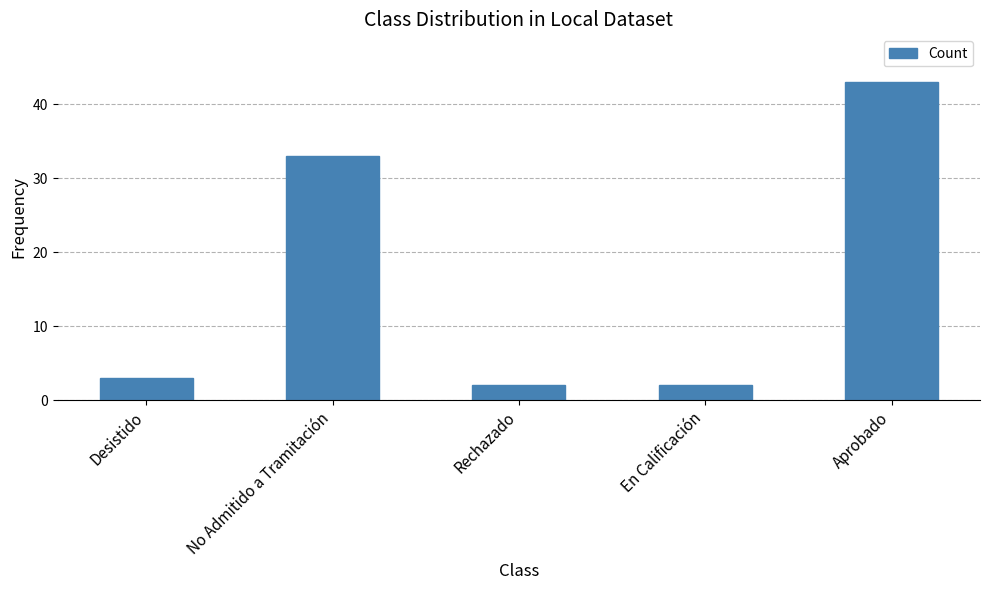

Which category has the highest value across all series?

Aprobado